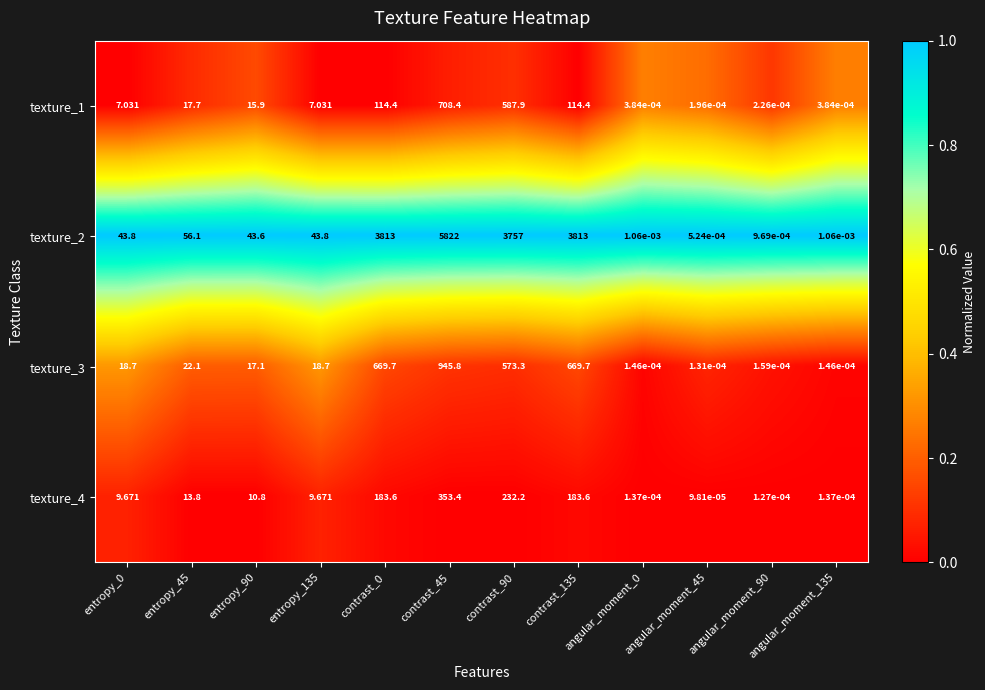

At which category does the chart reach its minimum across all series?

angular_moment_45